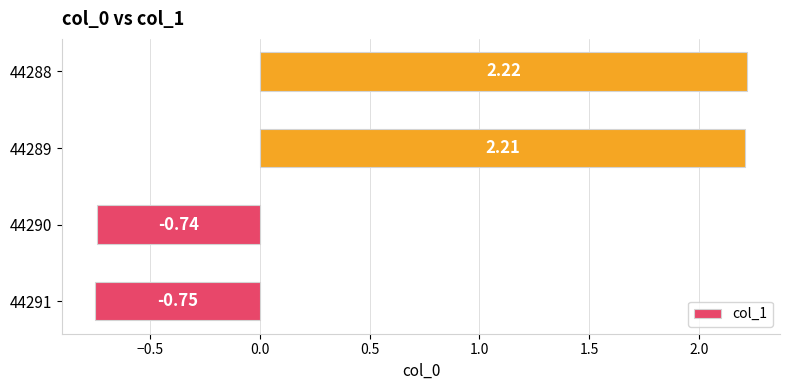

Rank the categories by value from lowest to highest.

44291, 44290, 44289, 44288